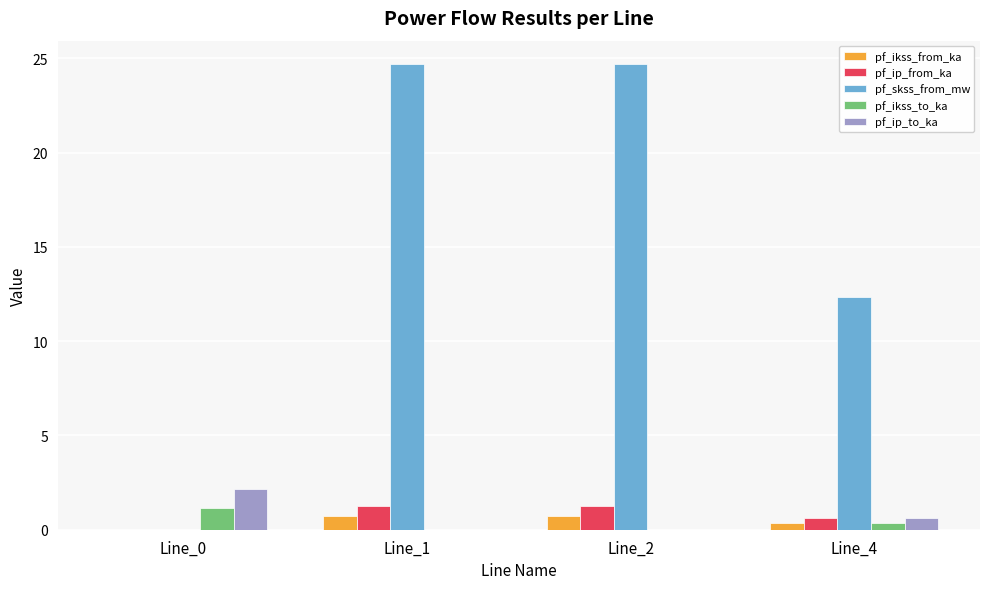

Is it true that pf_skss_from_mw equals 21.9 at Line_4?

False